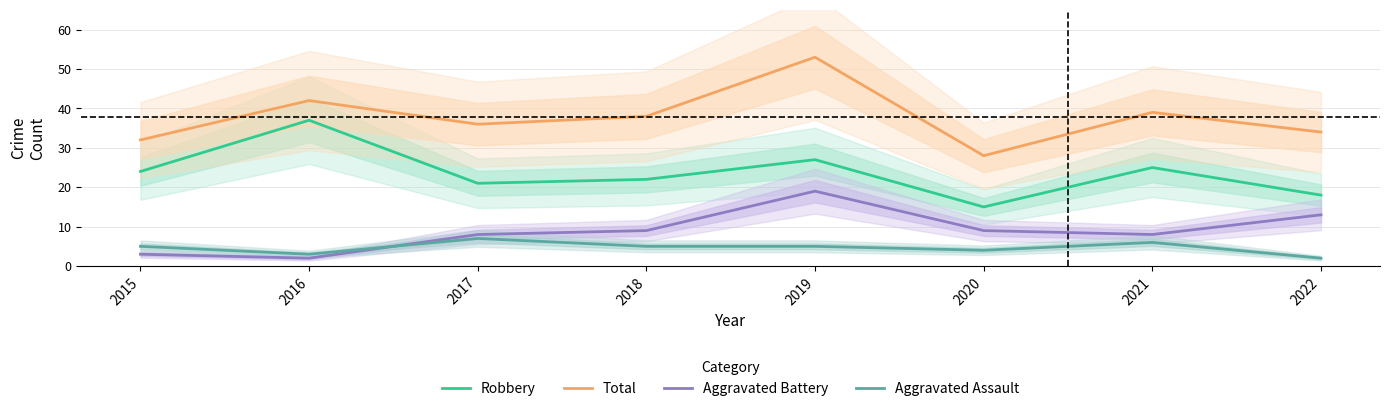

What is the difference between the maximum and second lowest values in the Robbery series?

19